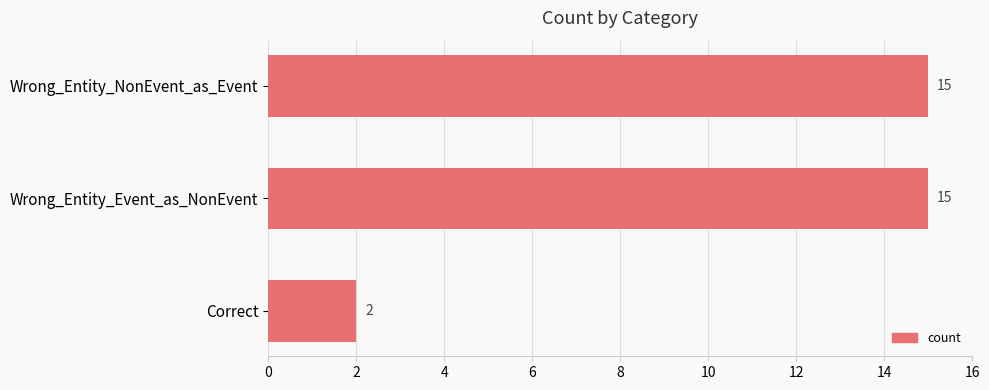

What position from the bottom is Wrong_Entity_Event_as_NonEvent?

2